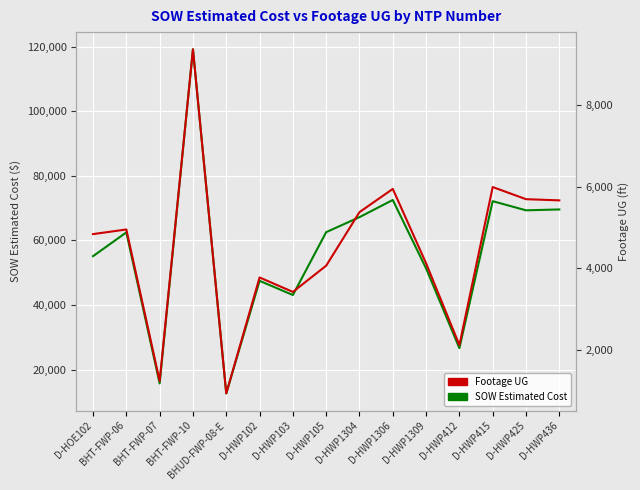

The SOW Estimated Cost series shows 6753.4 at D-HWP412. True or false?

False